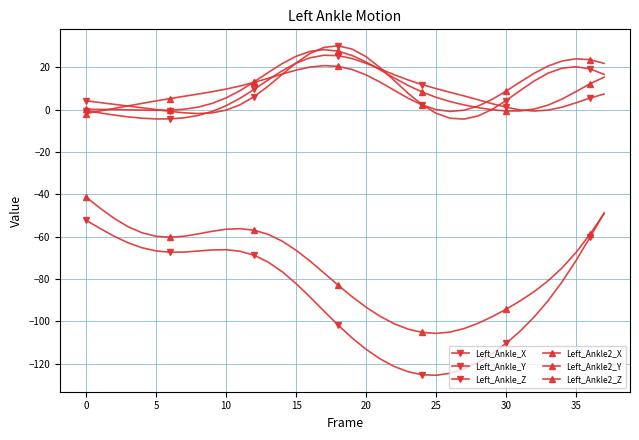

How many categories are shown in the chart?

38